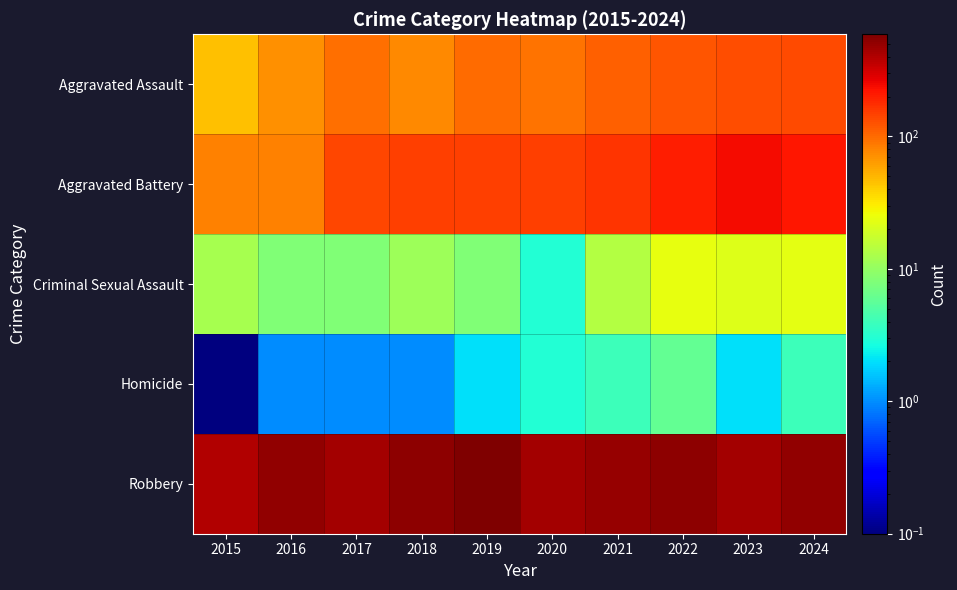

Which has a higher value, 2020 or 2022?

2022